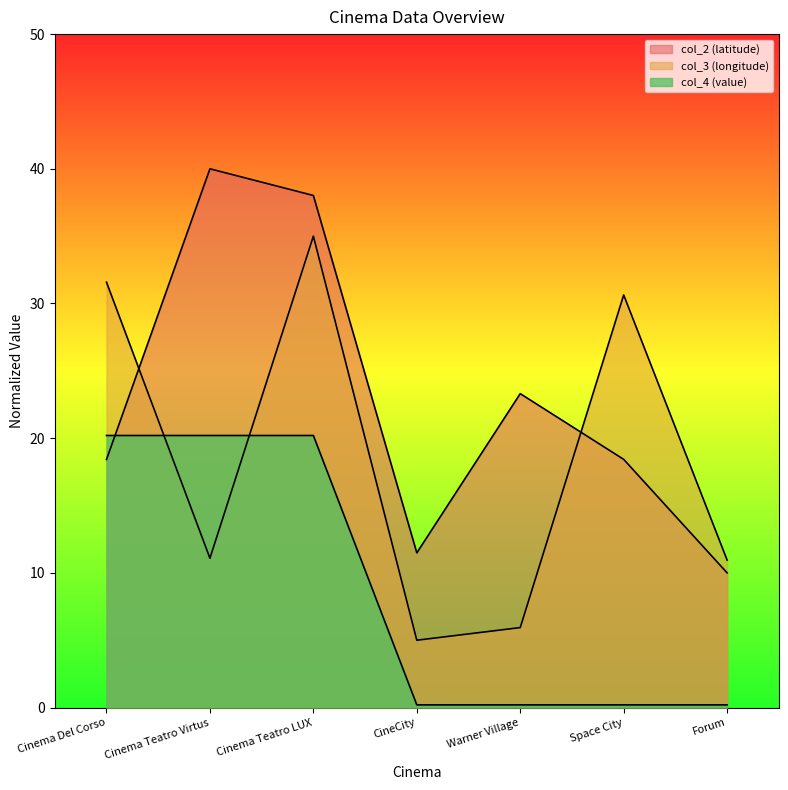

Which series has the largest range (max minus min)?

col_3